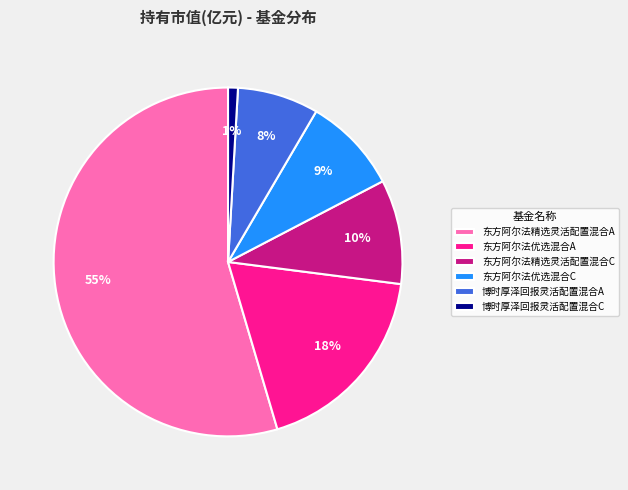

How many segments does this pie chart have?

6